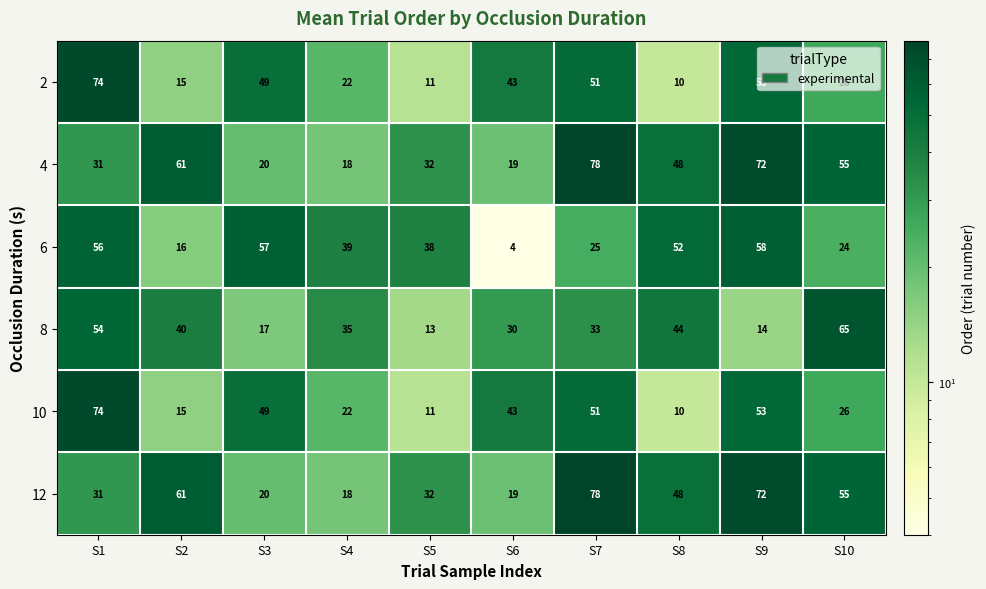

What is the average value of the 2 series?

35